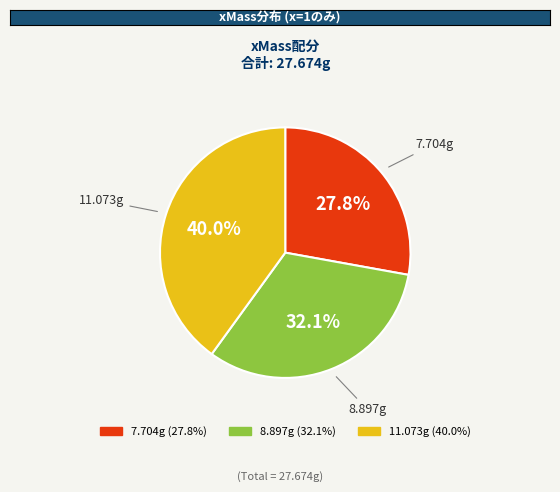

Does any single category account for the majority?

No